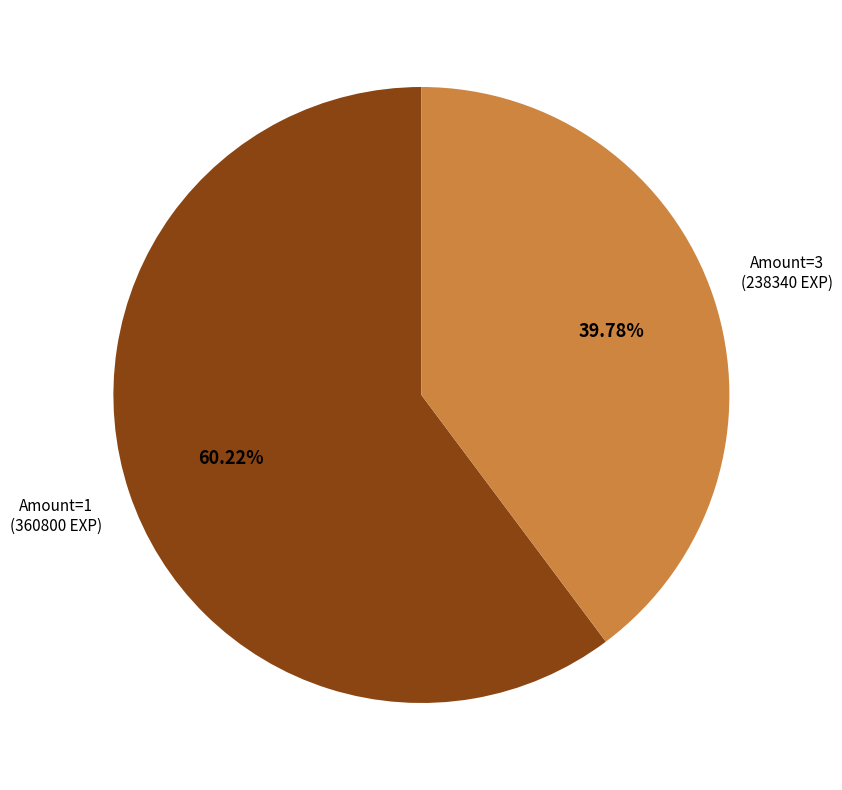

To the nearest percent, what is the average slice percentage?

50%